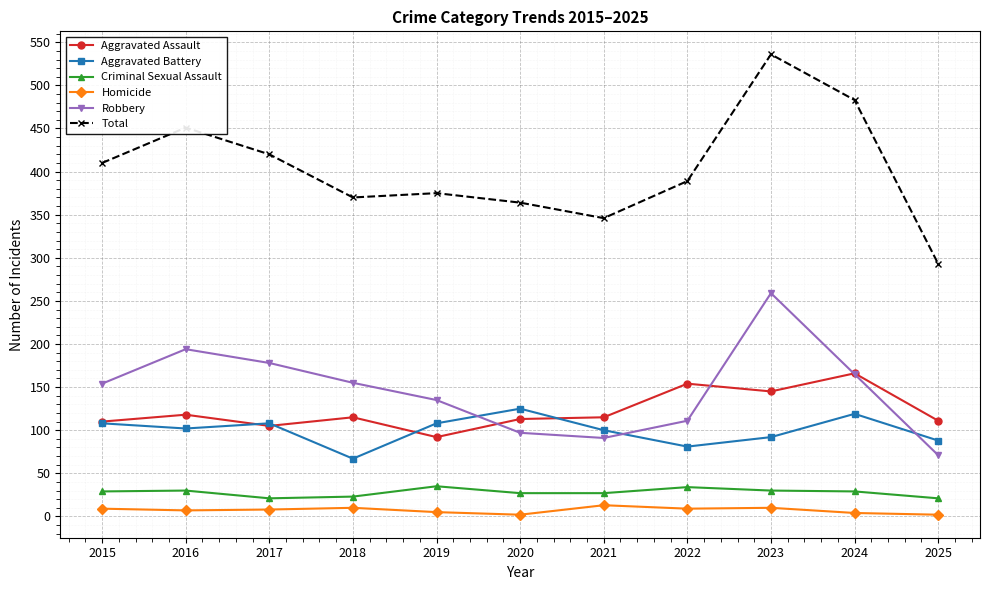

The value of Criminal Sexual Assault at 2021 is 27. True or false?

True